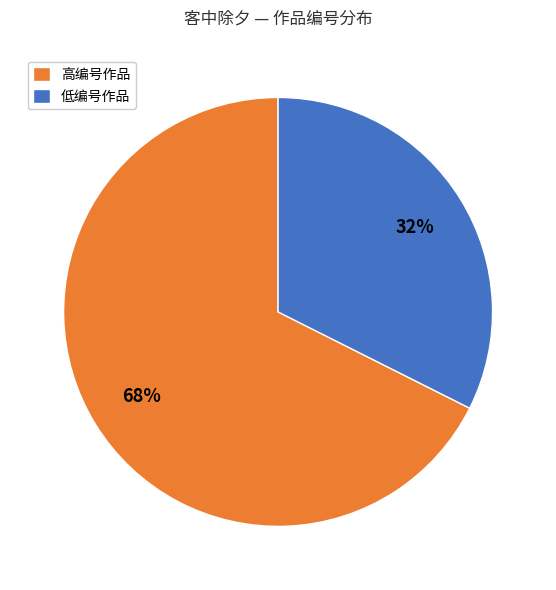

What is the smallest slice in the pie chart?

低编号作品